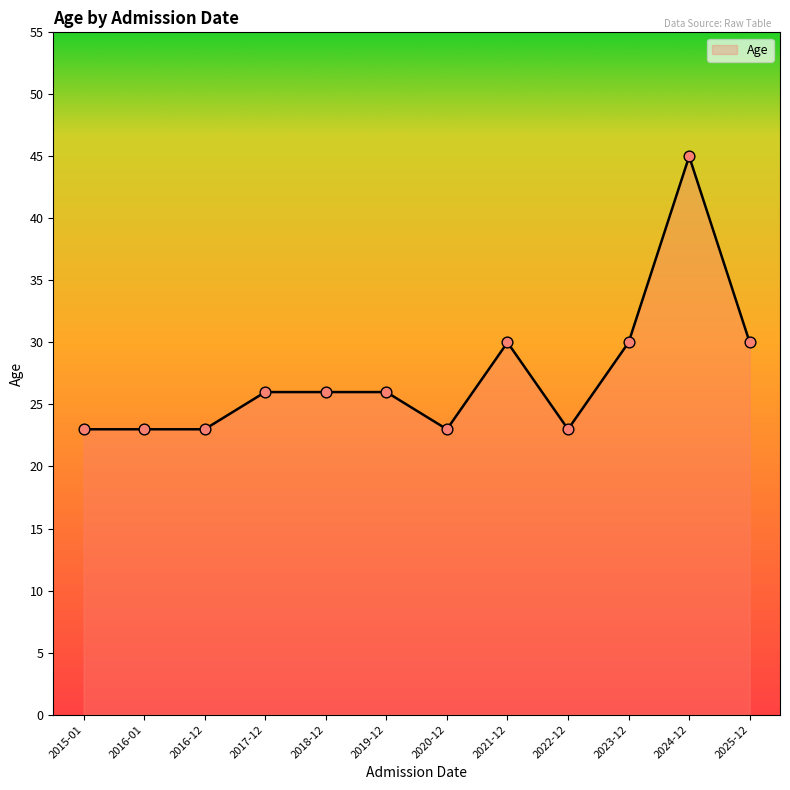

What is the change in value from 2016-01 to 2018-12?

+3